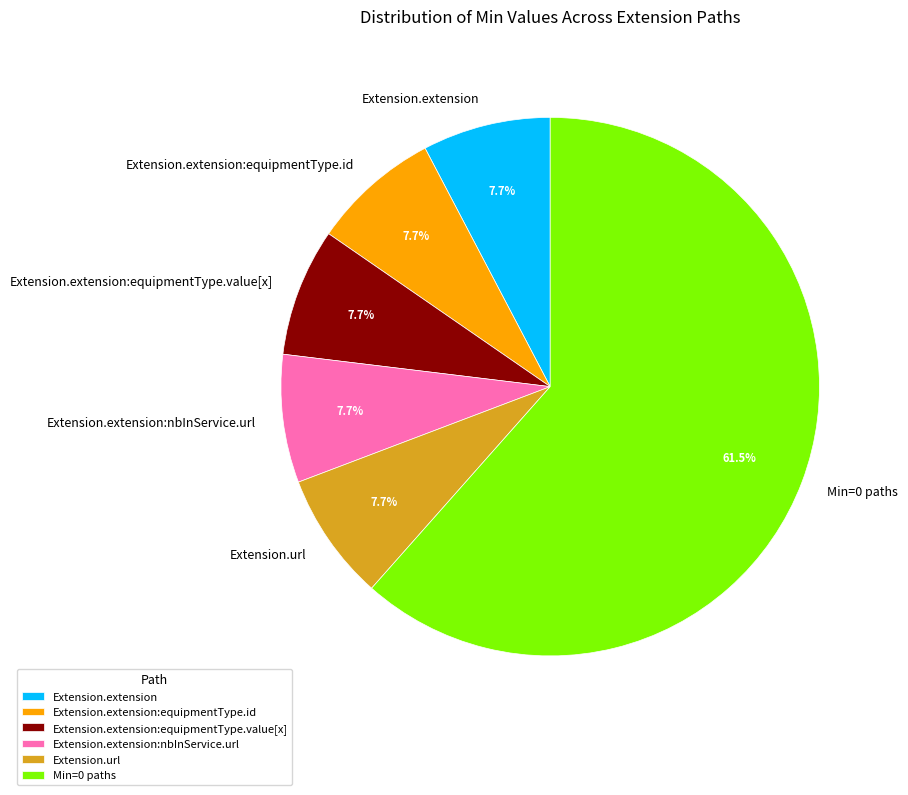

What is the ratio of the value at Extension.extension:equipmentType.value[x] to the value at Extension.extension?

1.0